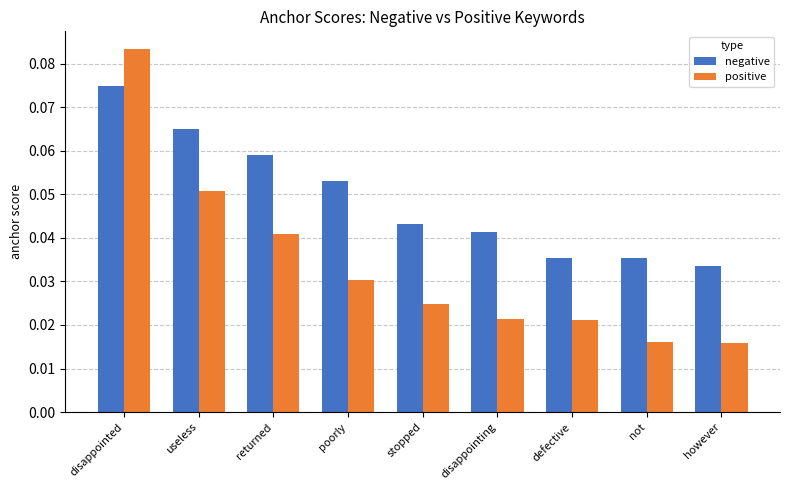

Which label corresponds to the largest value in the chart?

disappointed